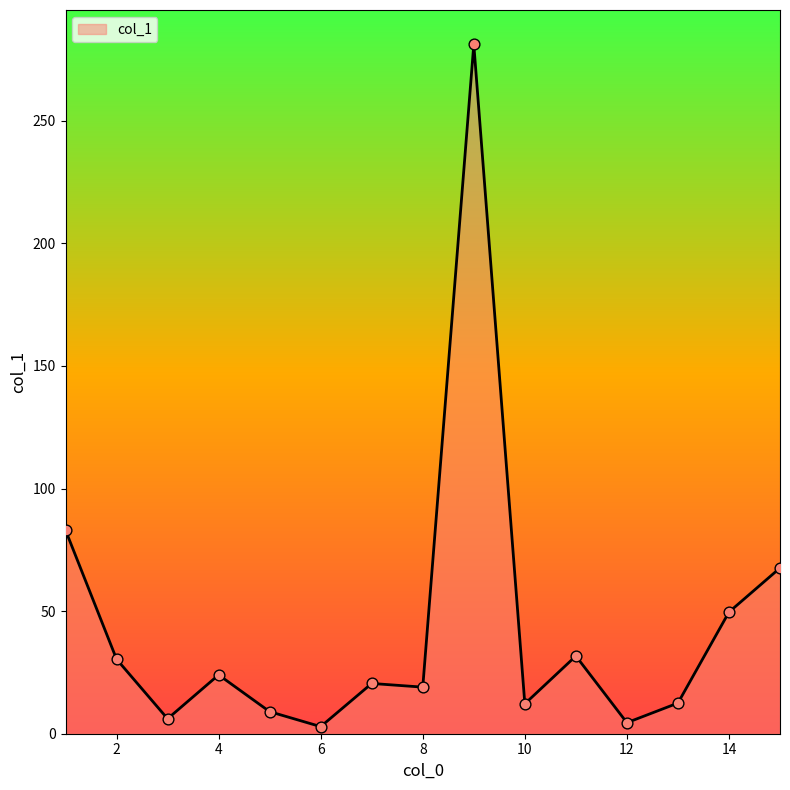

What is the difference between the maximum and minimum values?

278.2